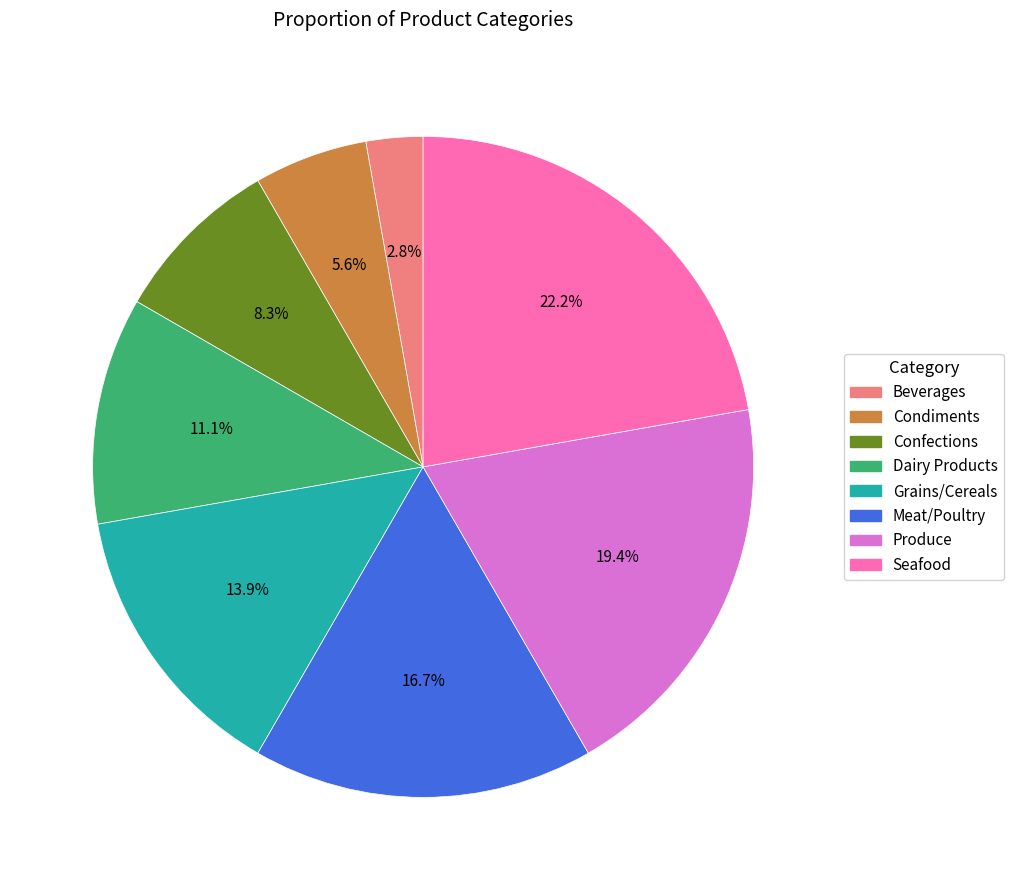

What is the ratio of the value at Confections to the value at Seafood?

0.4